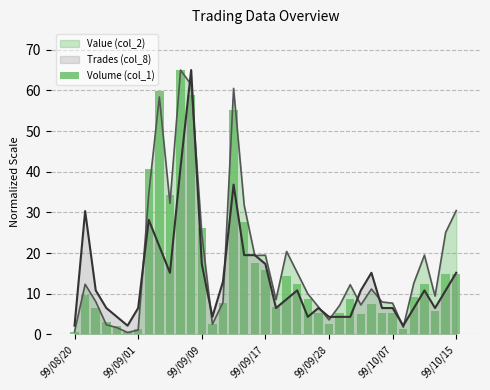

The Value (col_2) series shows 7.7 at 99/10/07. True or false?

True